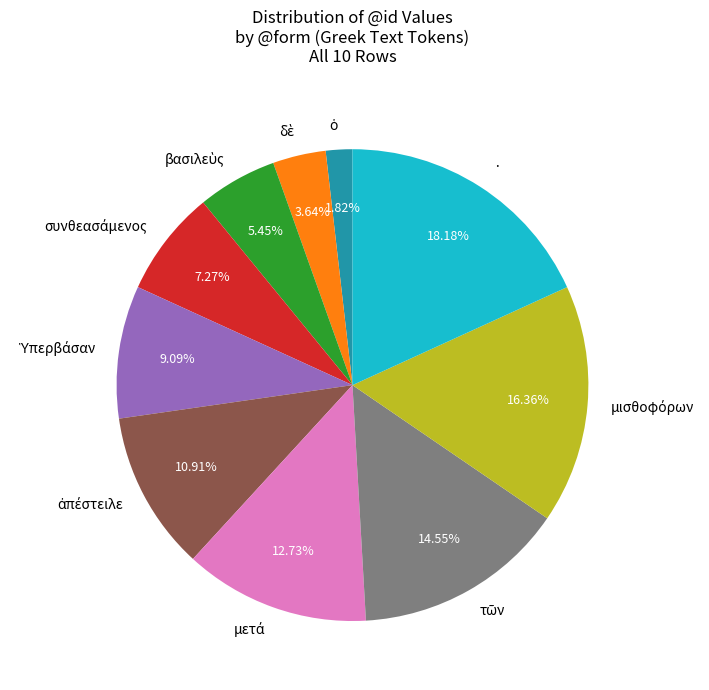

Is there any slice that represents more than half of the pie?

No